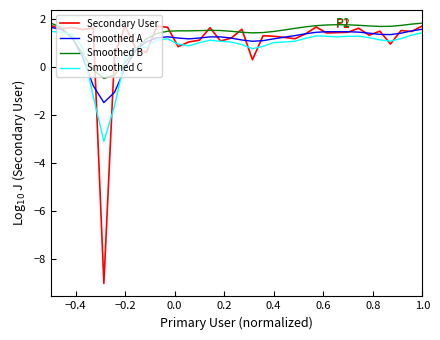

What is the maximum value for Smoothed A?

1.6